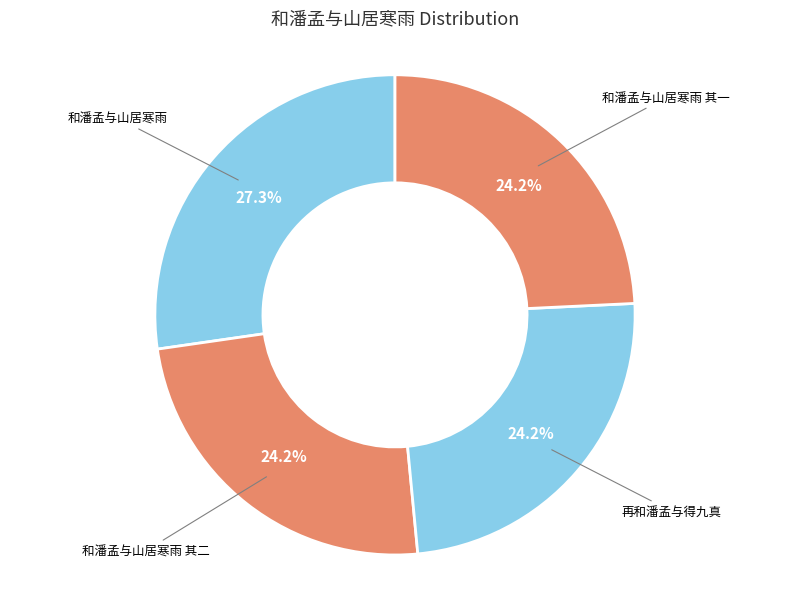

How many slices are in this pie chart?

4